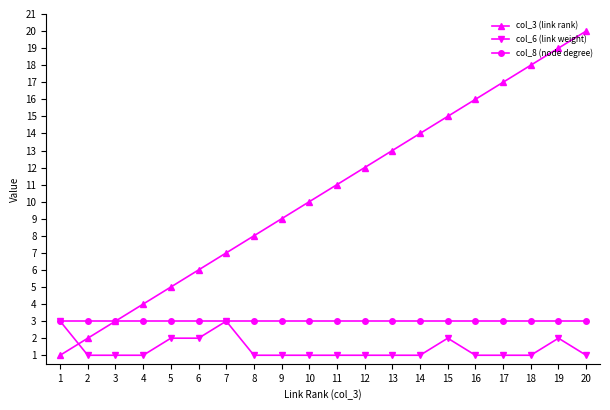

What value does the col_3 (link rank) series have at 5, to the nearest 5?

5